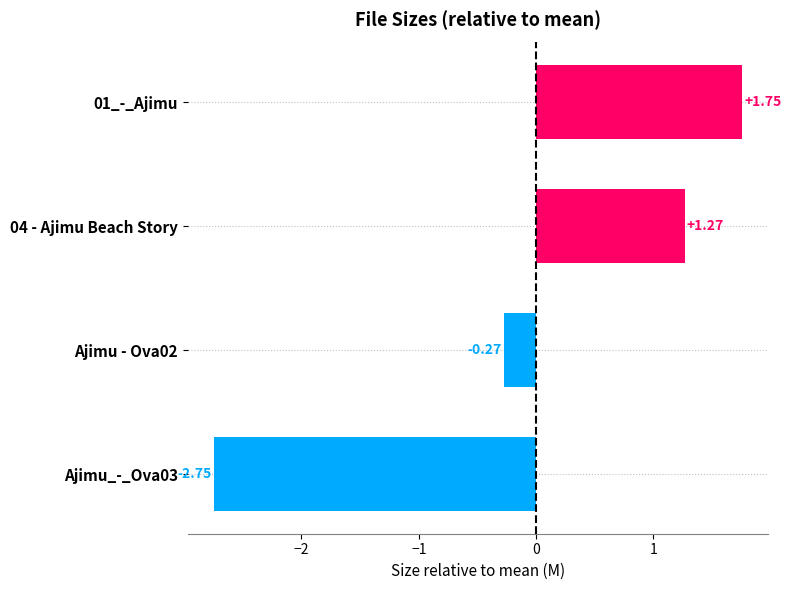

Between 04 - Ajimu Beach Story and Ajimu_-_Ova03, which is larger?

04 - Ajimu Beach Story